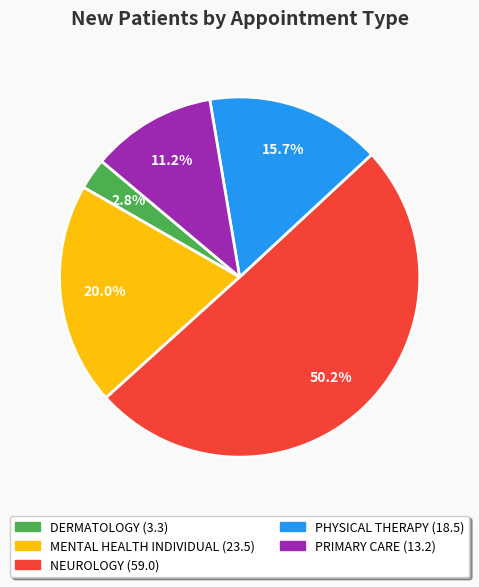

Is the sum of MENTAL HEALTH INDIVIDUAL and NEUROLOGY greater than half?

Yes